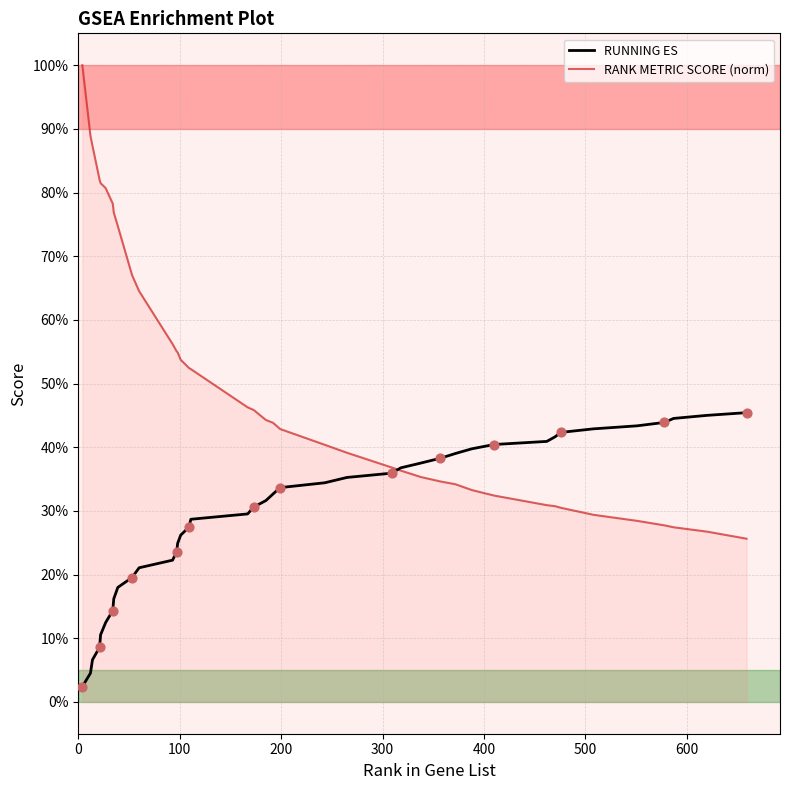

Does the chart have visible grid lines?

Yes